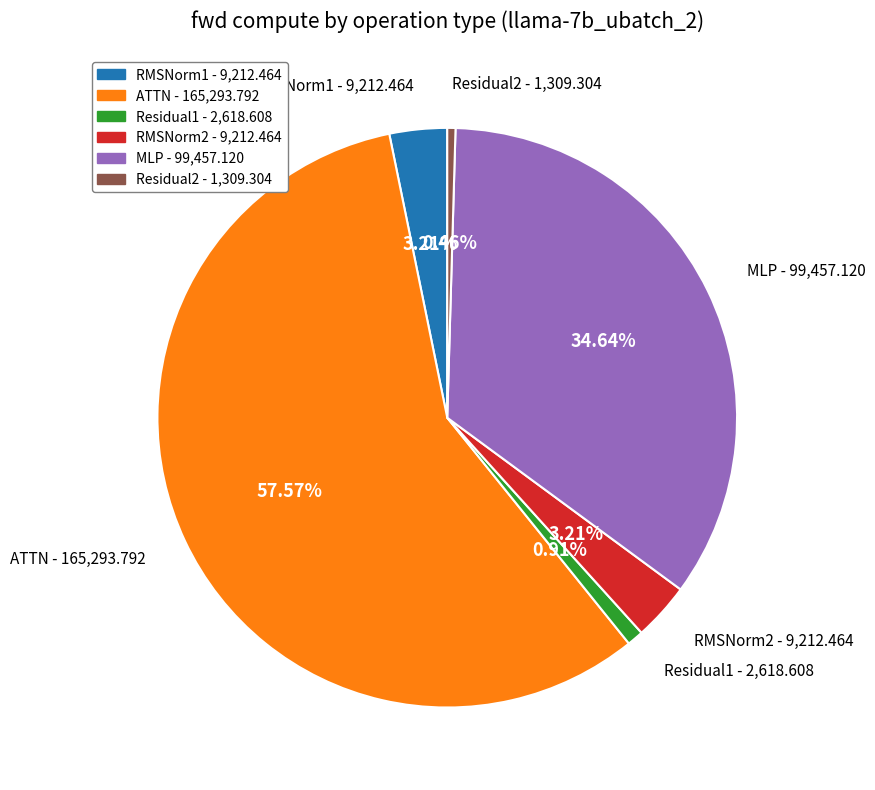

Is it true that RMSNorm1 is 3% of the pie?

True